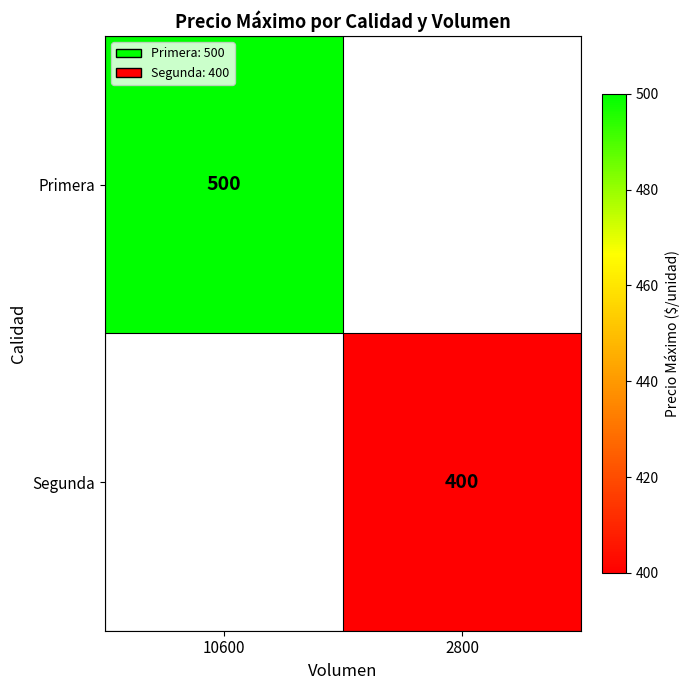

The value of Primera at 10600 is 306.8. True or false?

False